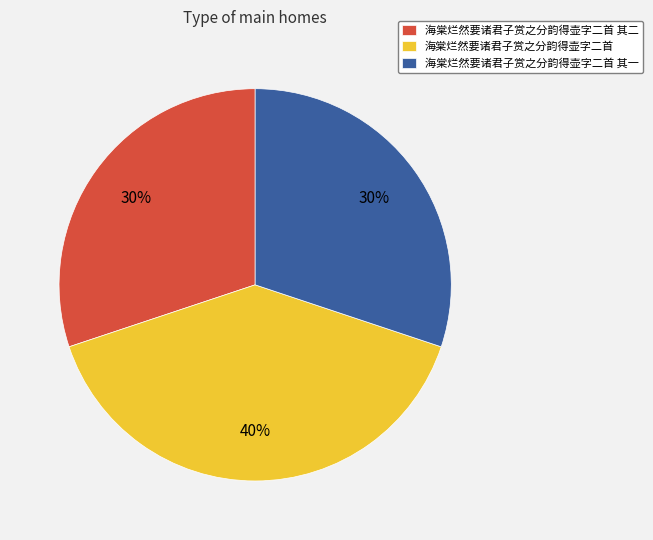

What is the ratio of the value at 海棠烂然要诸君子赏之分韵得壶字二首 其一 to the value at 海棠烂然要诸君子赏之分韵得壶字二首 其二?

1.0